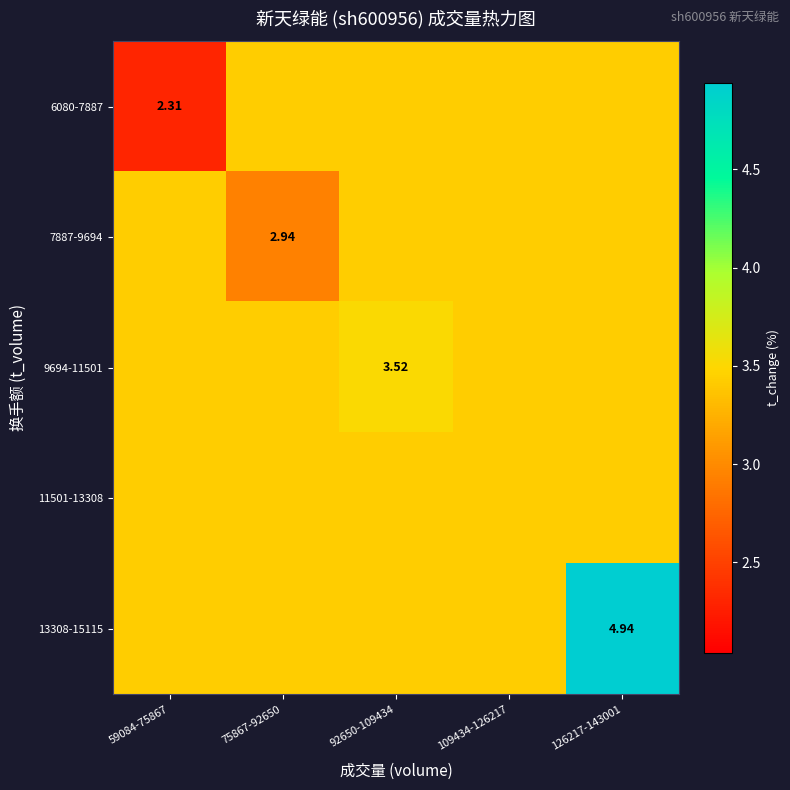

What is the minimum value for 6080-7887?

2.3